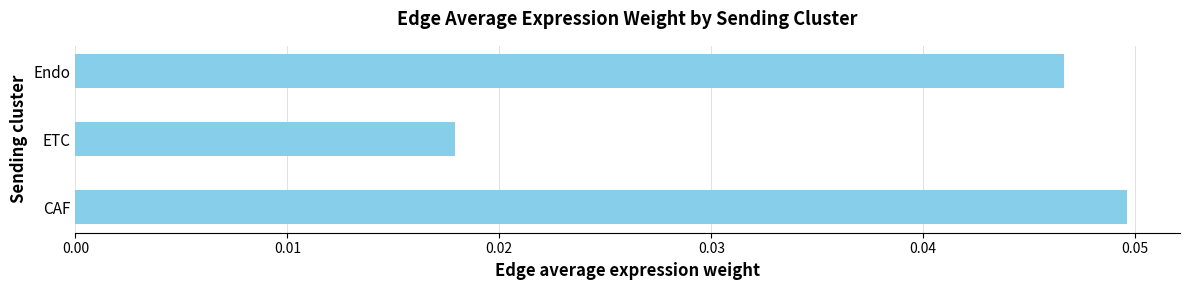

List the labels in order of value, largest first.

CAF, Endo, ETC